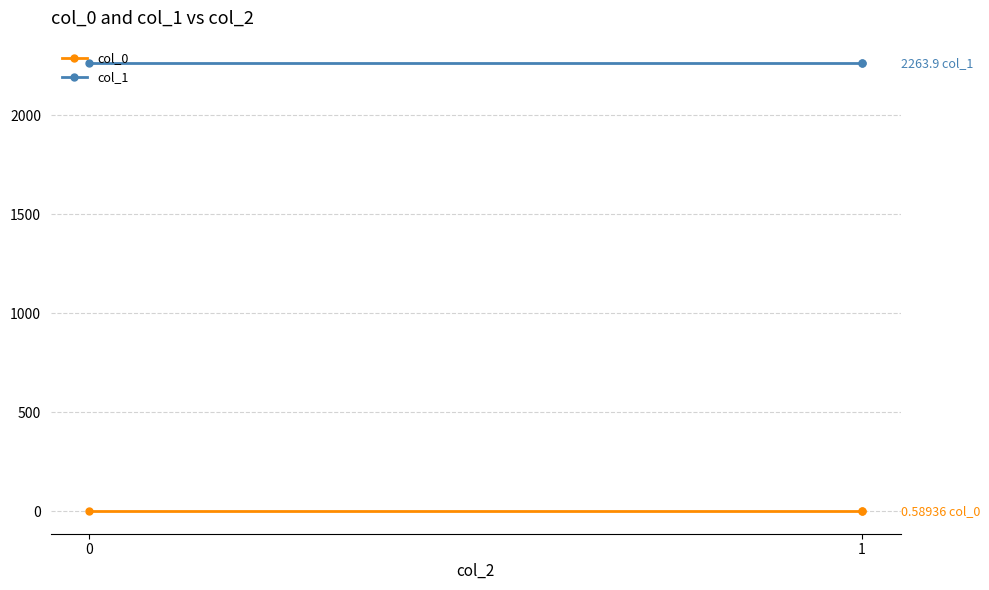

Read the col_1 value at 0.

2263.9